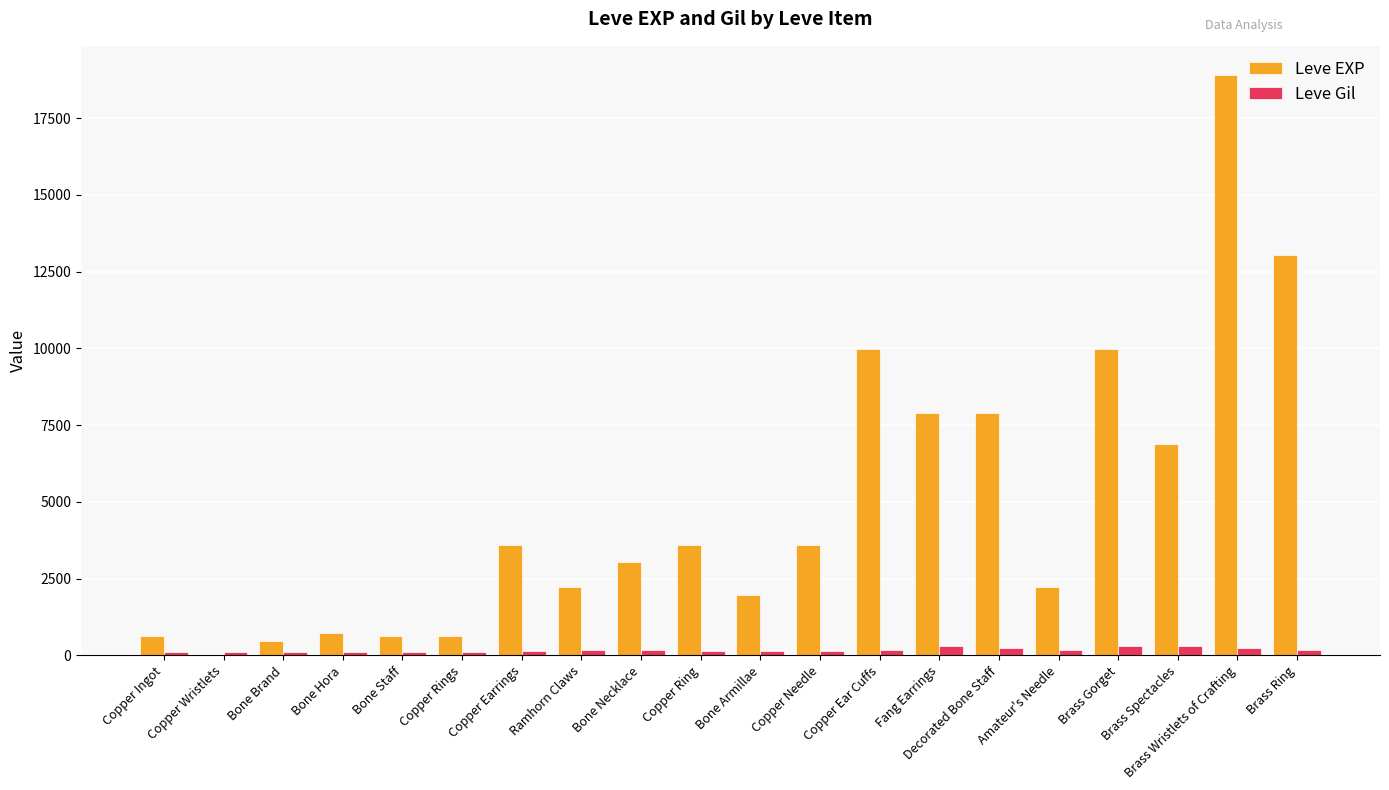

Is it true that Leve Gil equals 112 at Bone Brand?

True